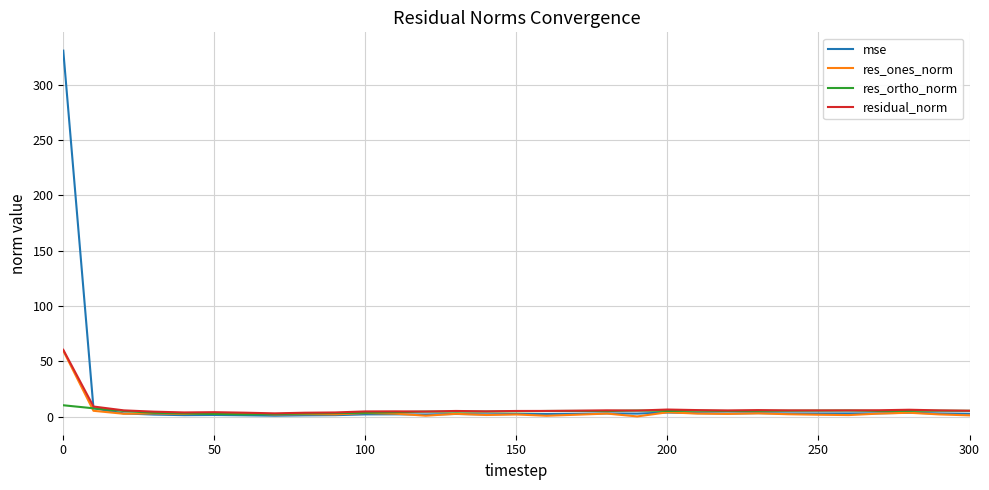

What is the maximum value for res_ortho_norm?

10.2